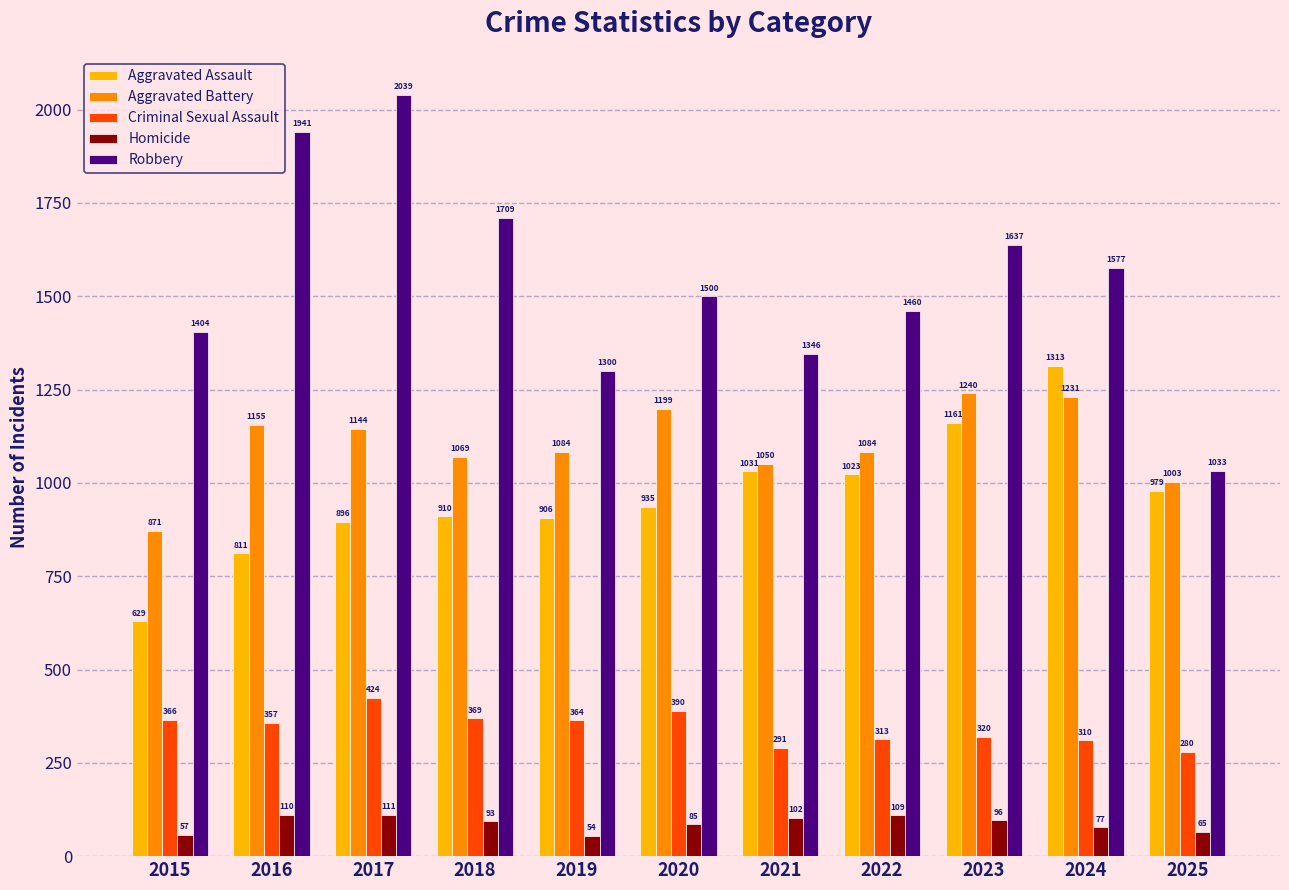

Between 2017 and 2018, which series saw the biggest shift?

Robbery